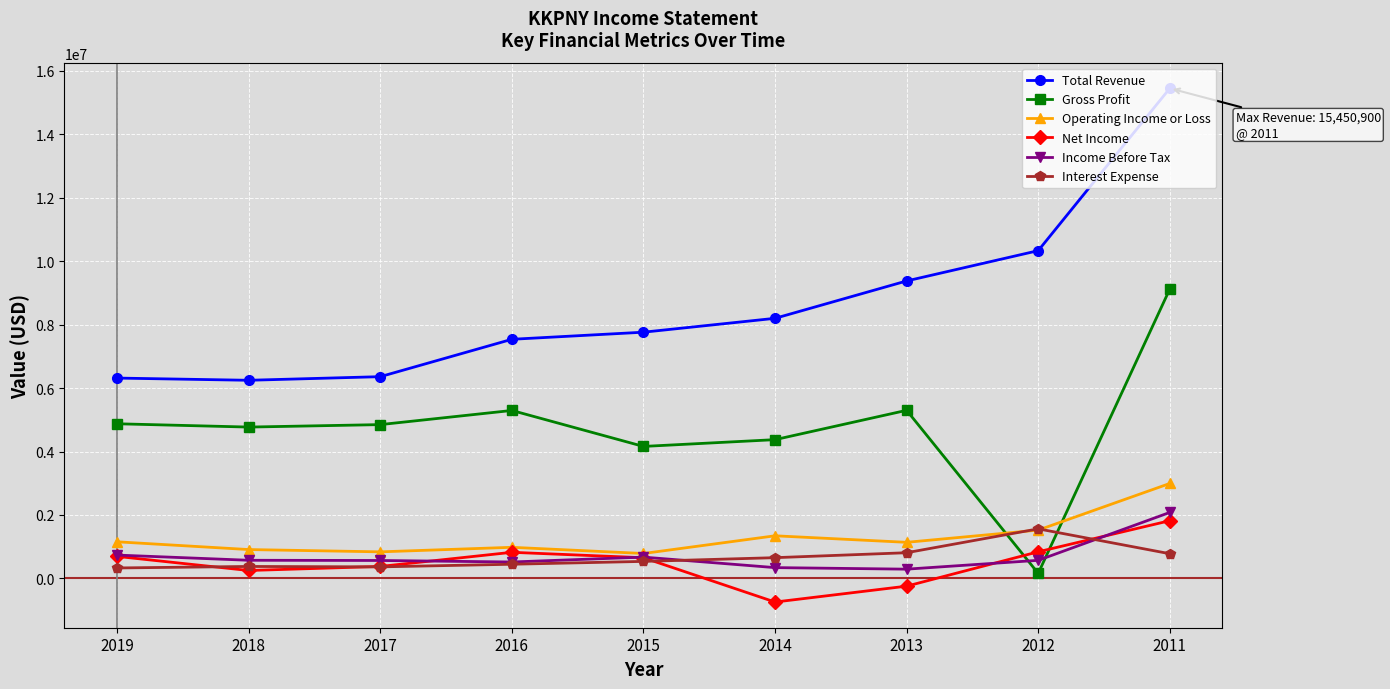

Does the chart have visible grid lines?

Yes